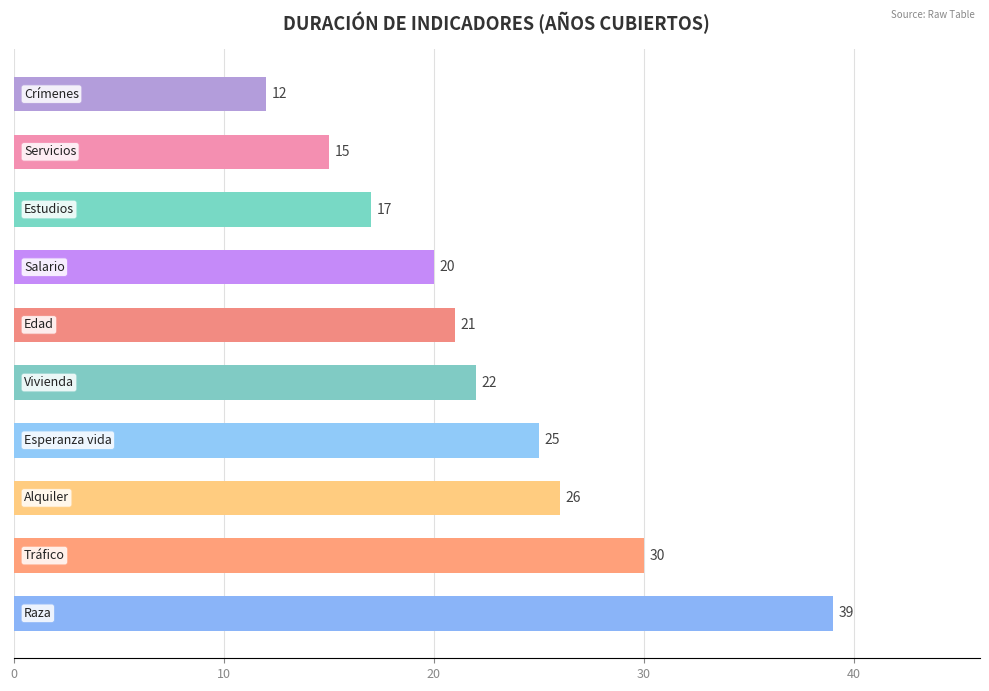

What is the minimum value shown in the chart?

12